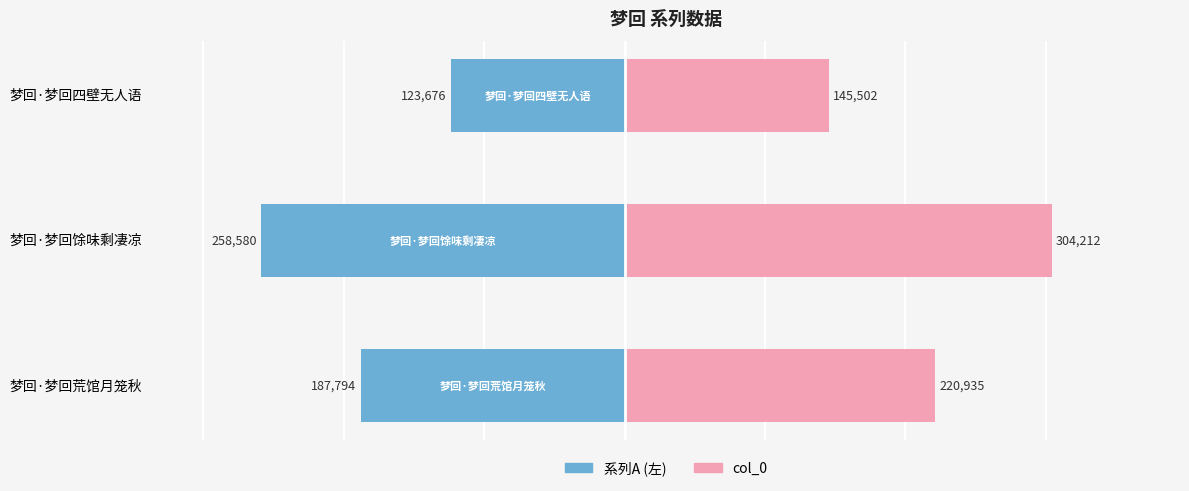

What are all the series names shown in the legend?

系列A (左), col_0